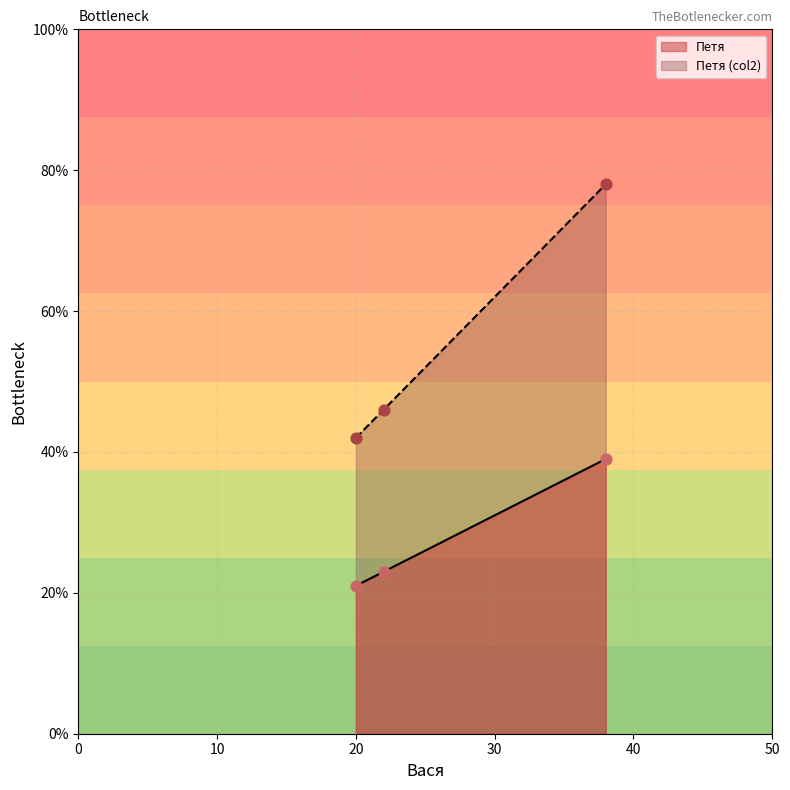

At which category is the sum across all series the highest?

38